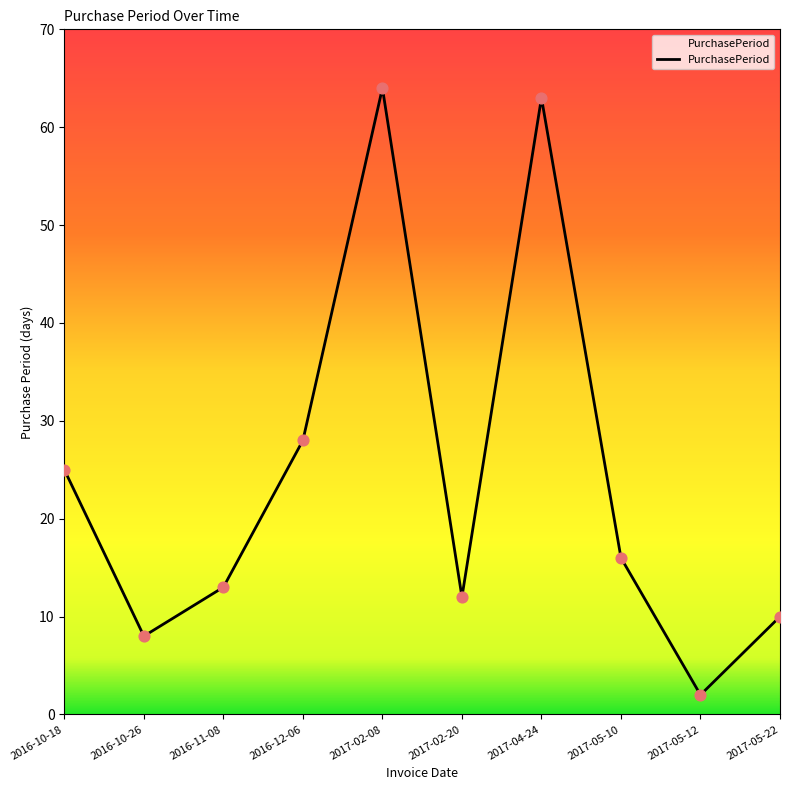

What is the change in value from 2016-11-08 to 2016-12-06?

+15